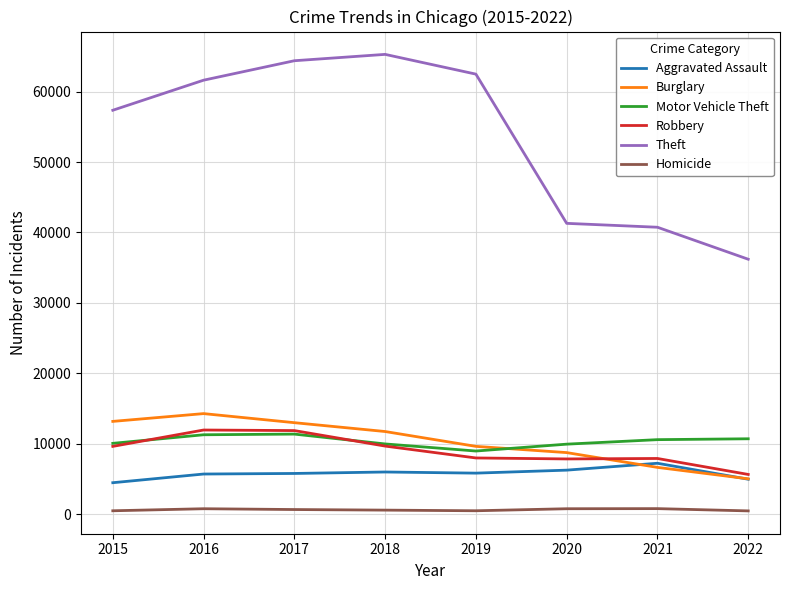

What is the highest value of the Homicide series?

801